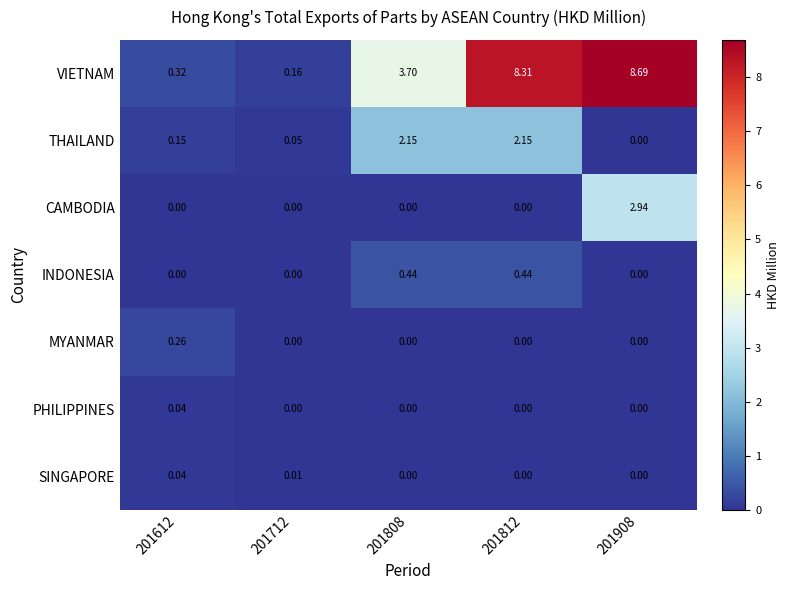

Which series has the largest total across all categories?

VIETNAM